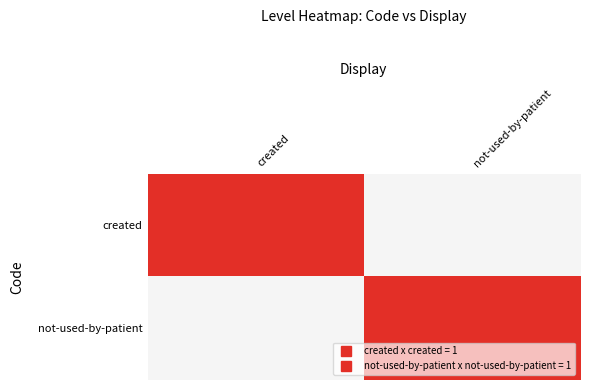

What is the total value across all series at not-used-by-patient?

1